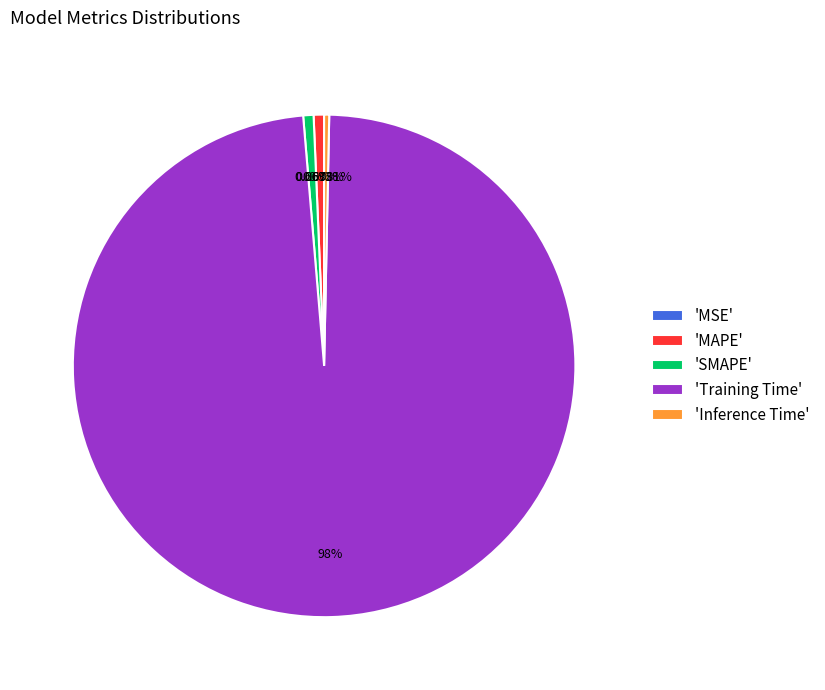

Is 'SMAPE' the majority of the pie?

No